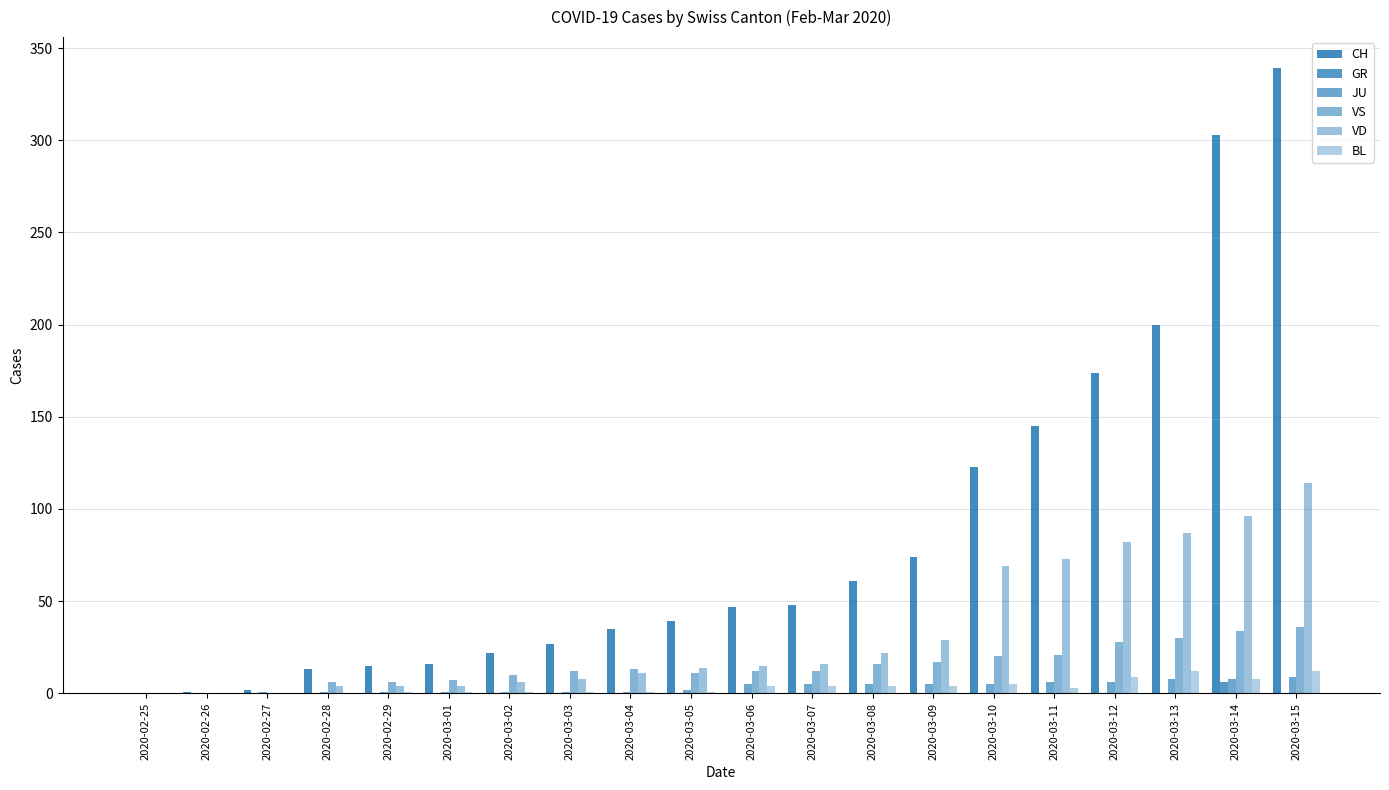

Which series has the largest total across all categories?

CH